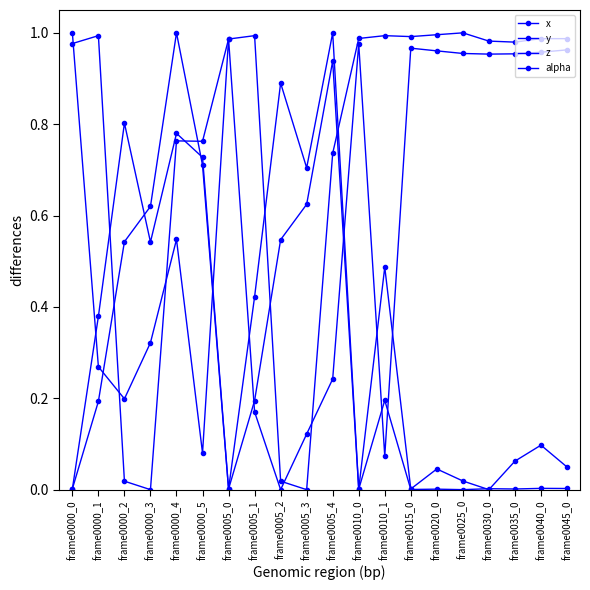

How many distinct data groups are displayed?

4